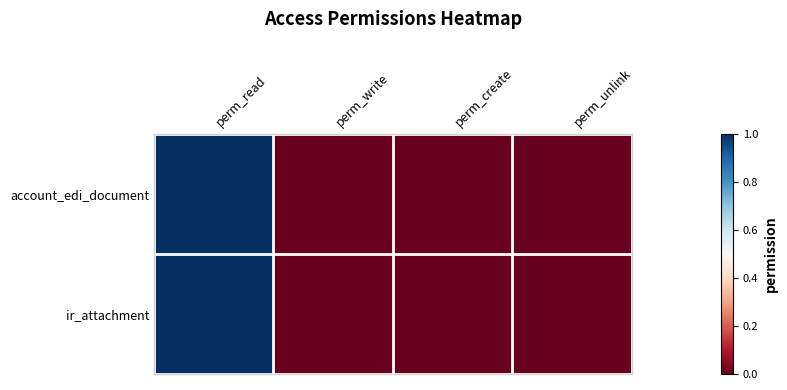

Rank the series by their maximum value, from highest to lowest.

account_edi_document, ir_attachment